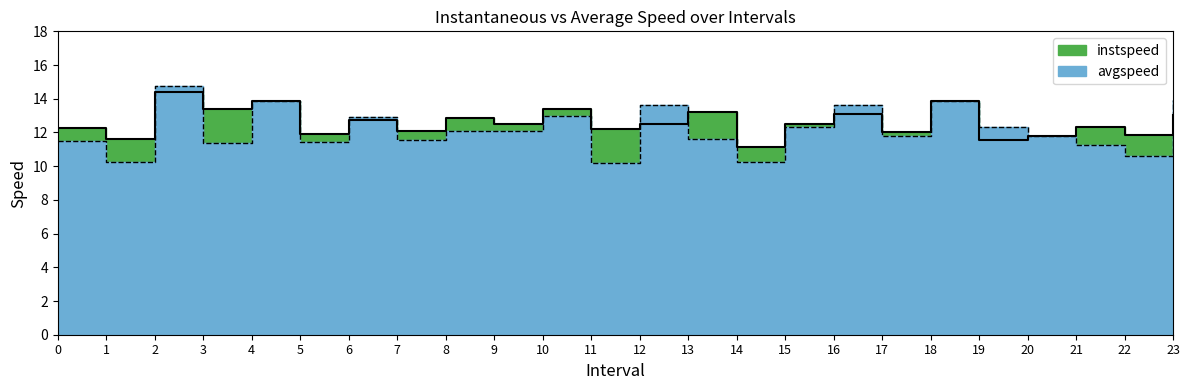

What are all the series names shown in the legend?

instspeed, avgspeed